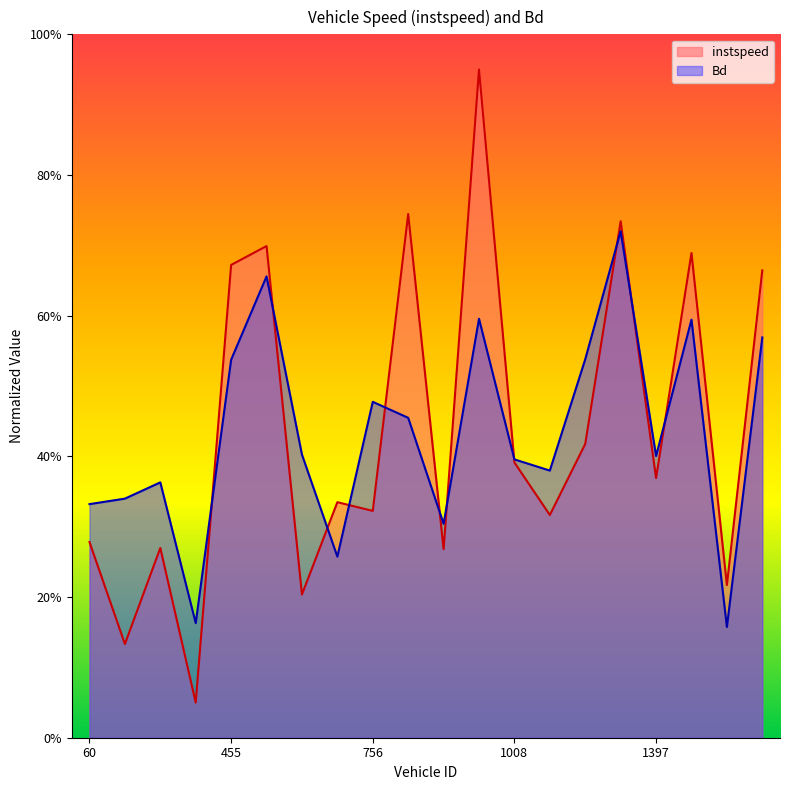

Which series has the largest total across all categories?

instspeed